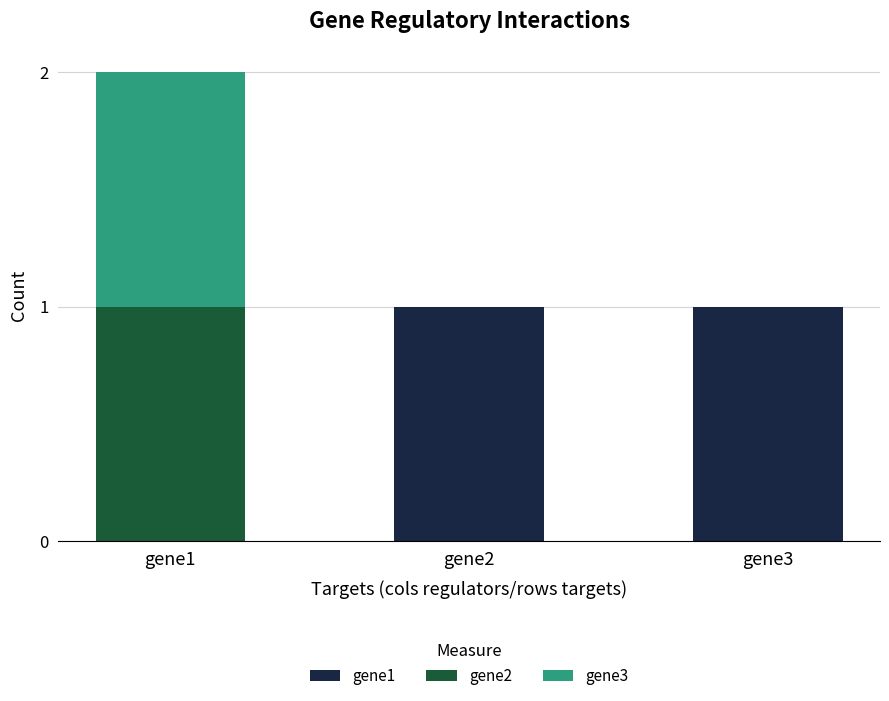

True or false: gene1 has a value of 0 at gene1.

True